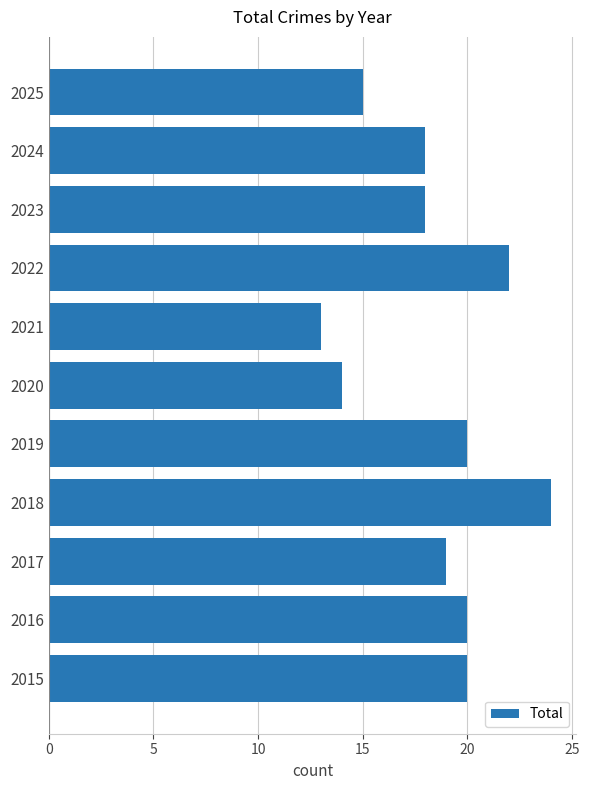

What is the minimum value shown in the chart?

13